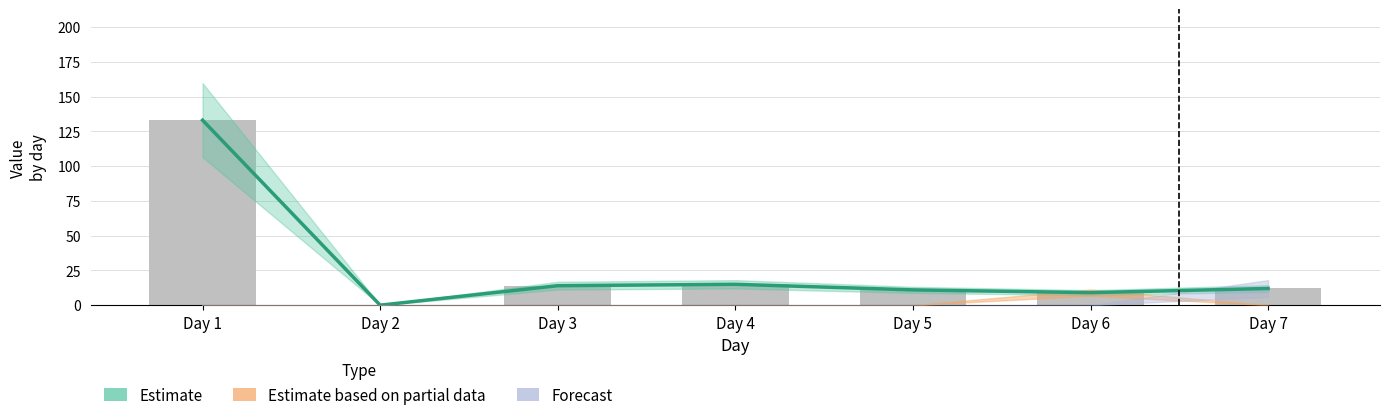

What is the value of the 5th bar from the left?

11